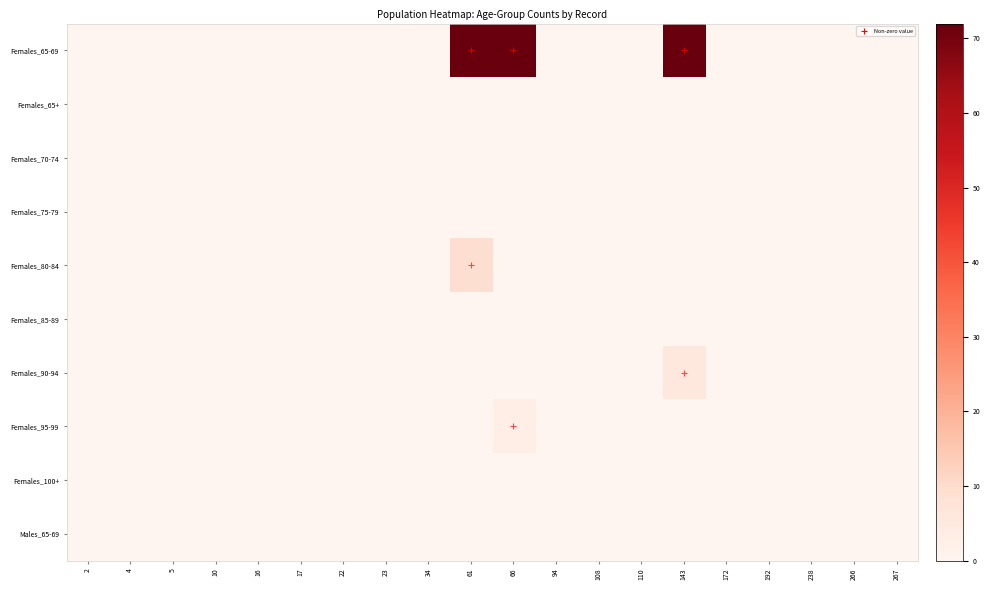

Which series has the widest spread of values?

Females_65-69